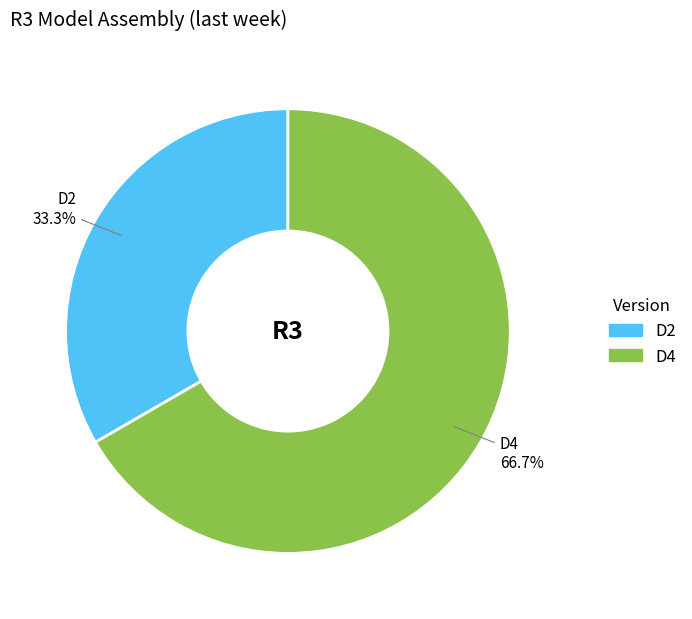

To the nearest percent, what is the combined percentage of D2 and D4?

100%